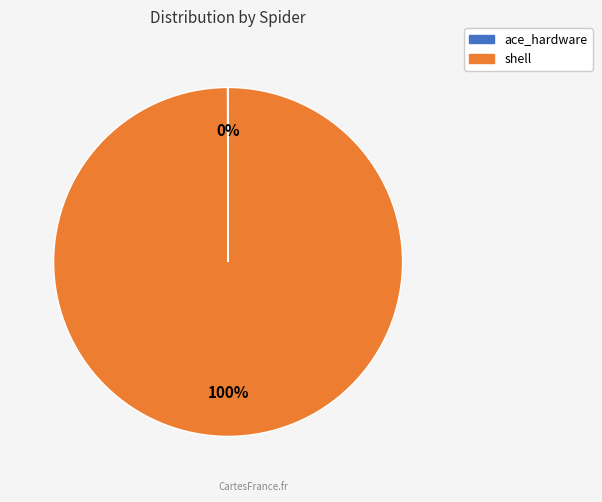

Is it true that shell is 94% of the pie?

False